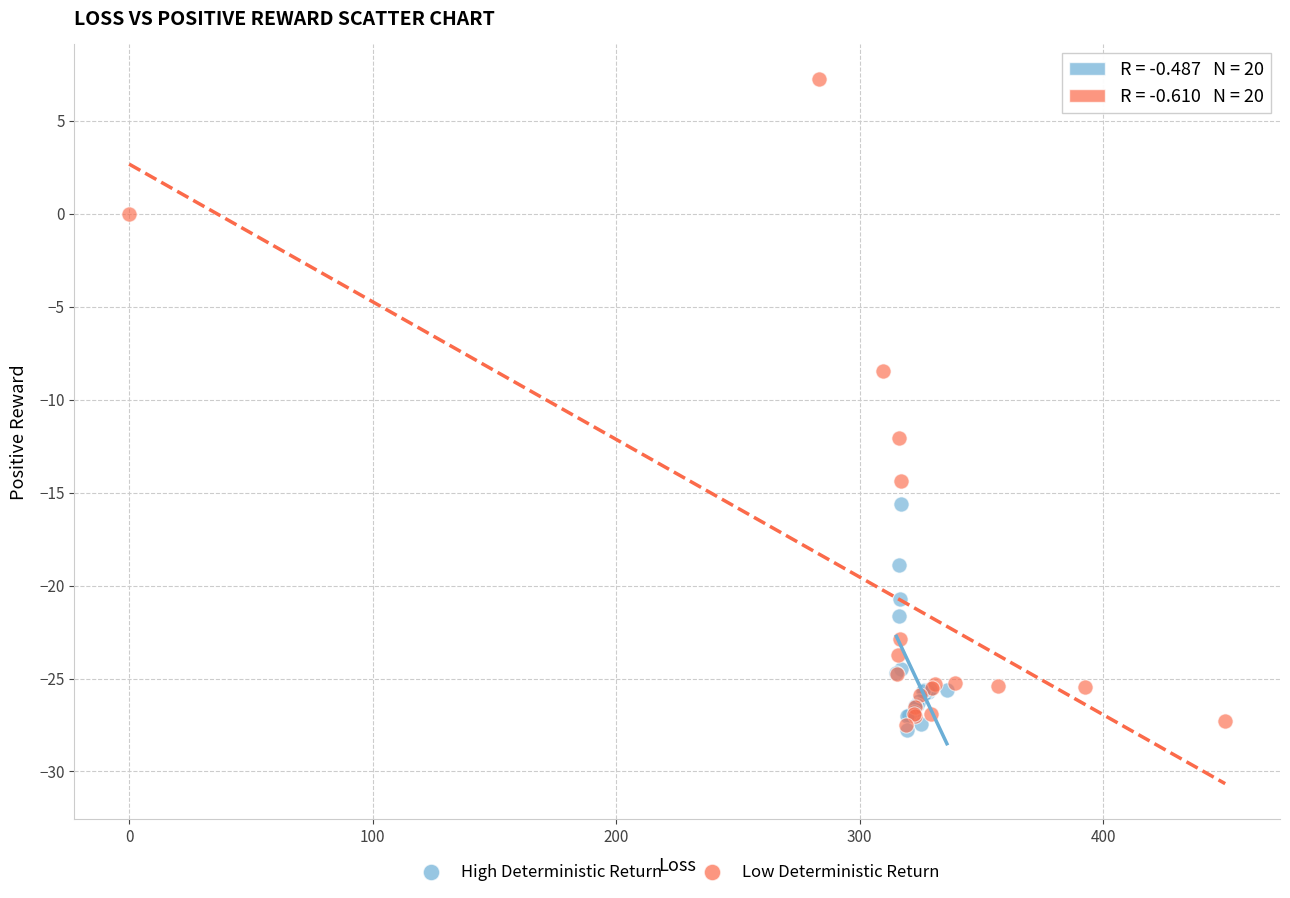

Which series reaches the maximum Y coordinate?

Low Deterministic Return